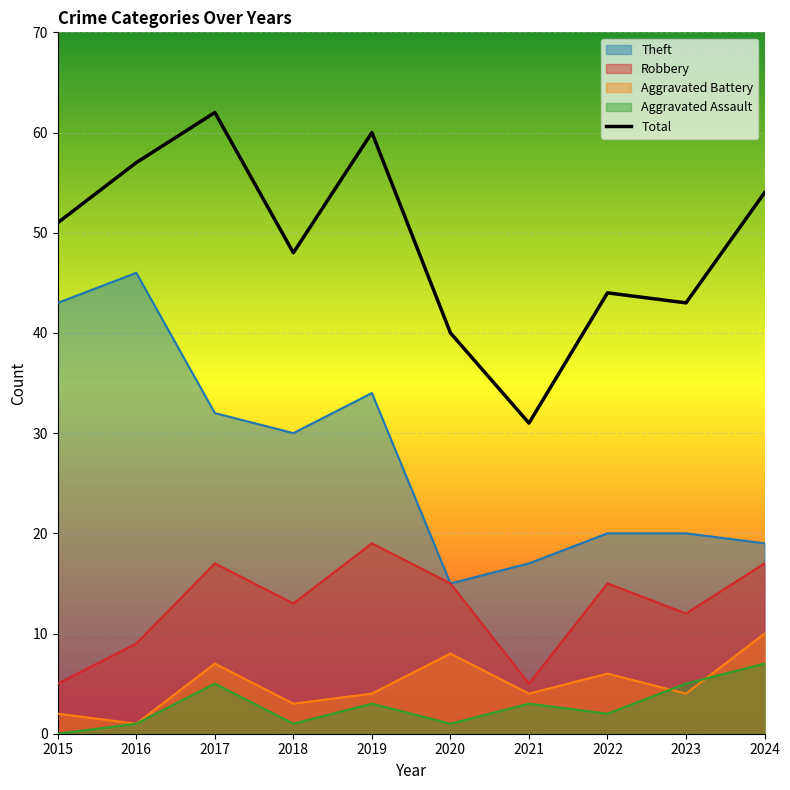

What is the ratio of the value at 2023 to the value at 2019?

0.7